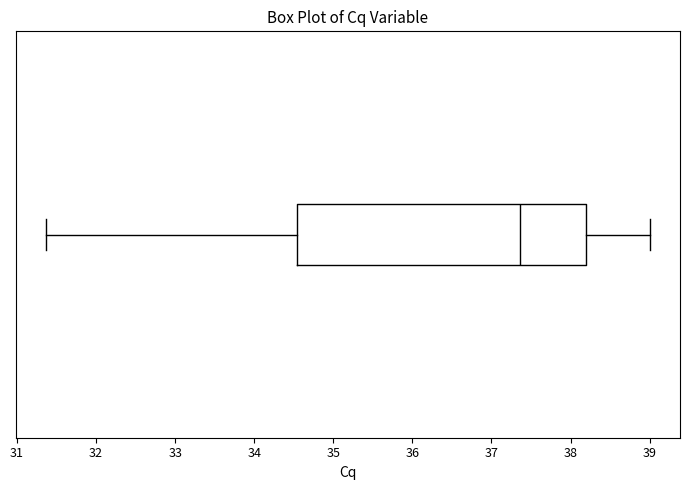

Read this box plot against the x-axis: the position of the median line, the range covered by the box, and the ends of both whiskers. The values are not printed on the chart, so give them approximately, as read against the axis.

median 37.4, box 34.5 to 38.2, whiskers 31.4 to 39.0